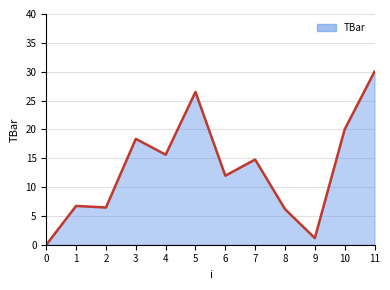

Rank the categories by value from lowest to highest.

0, 9, 8, 2, 1, 6, 7, 4, 3, 10, 5, 11